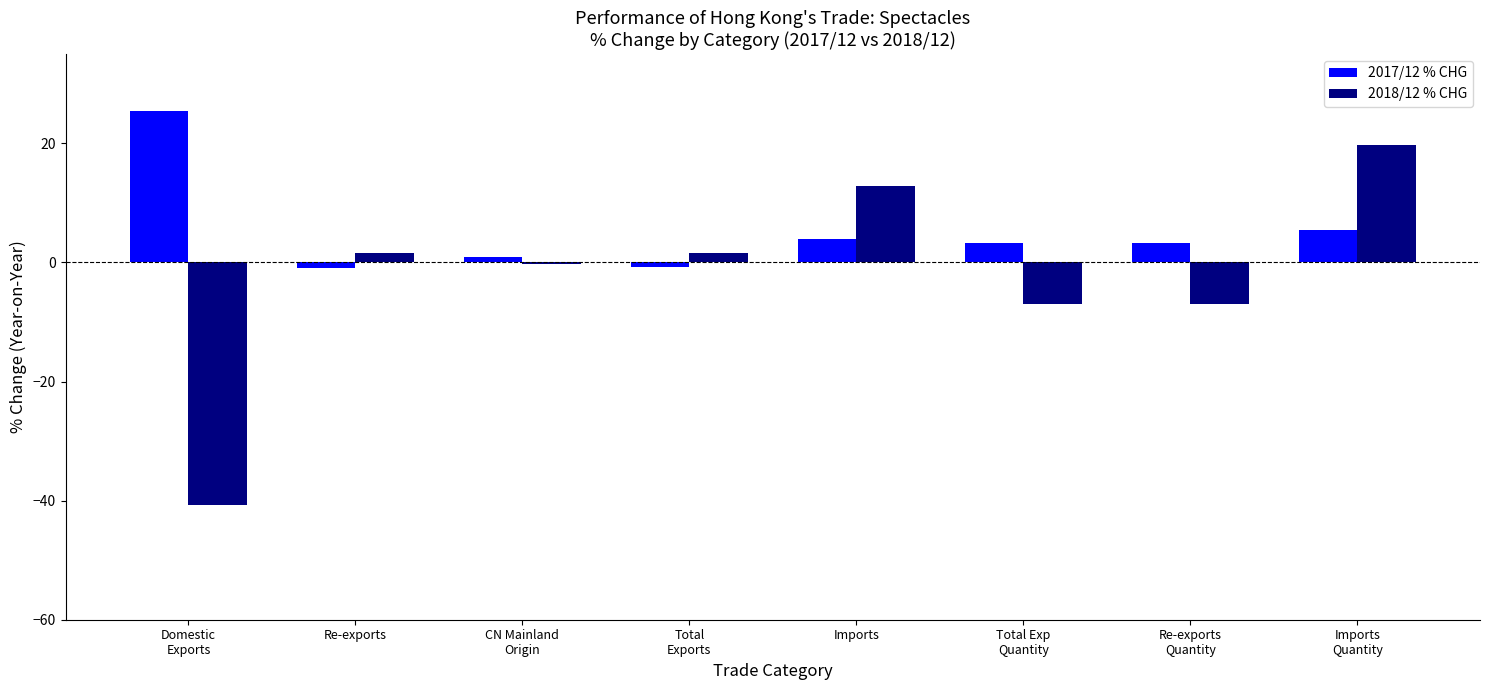

At how many categories does at least one series exceed 4?

3